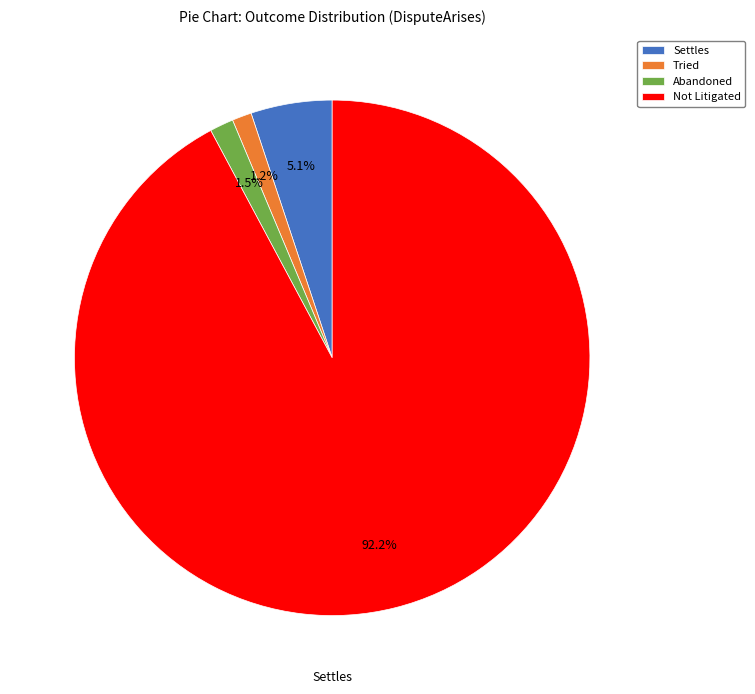

What percentage is the Tried slice, to the nearest percent?

1%